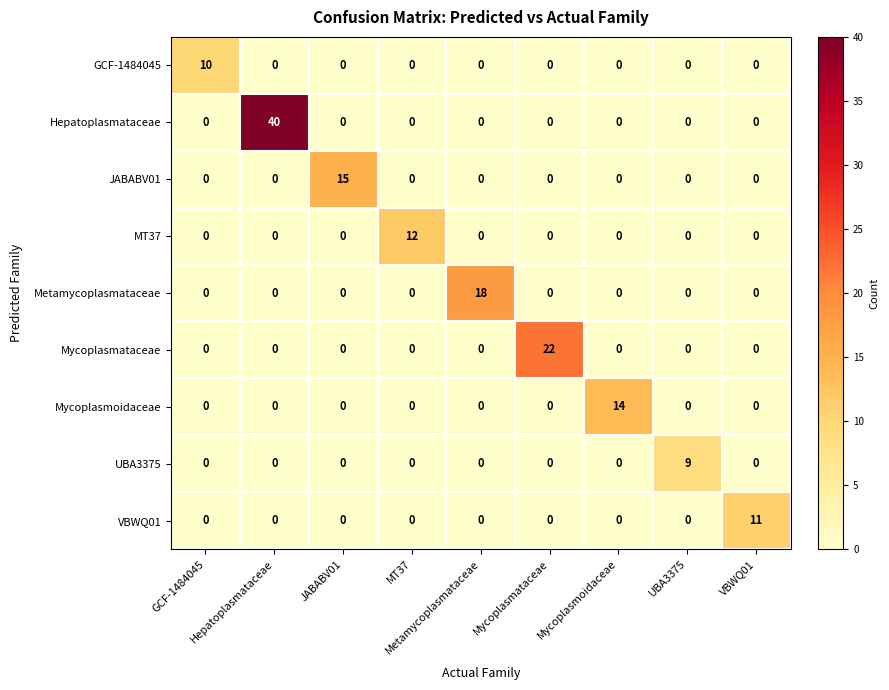

At which category is the sum across all series the highest?

Hepatoplasmataceae